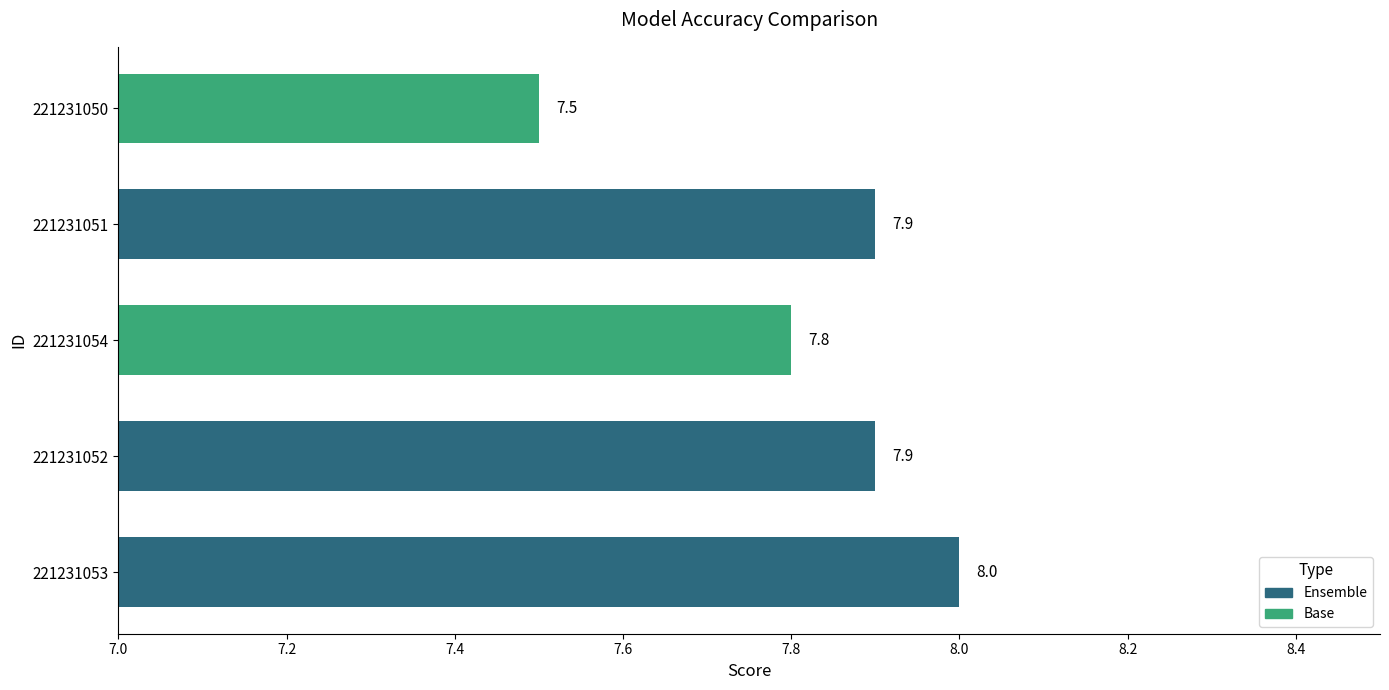

What is the sum of all values?

39.1